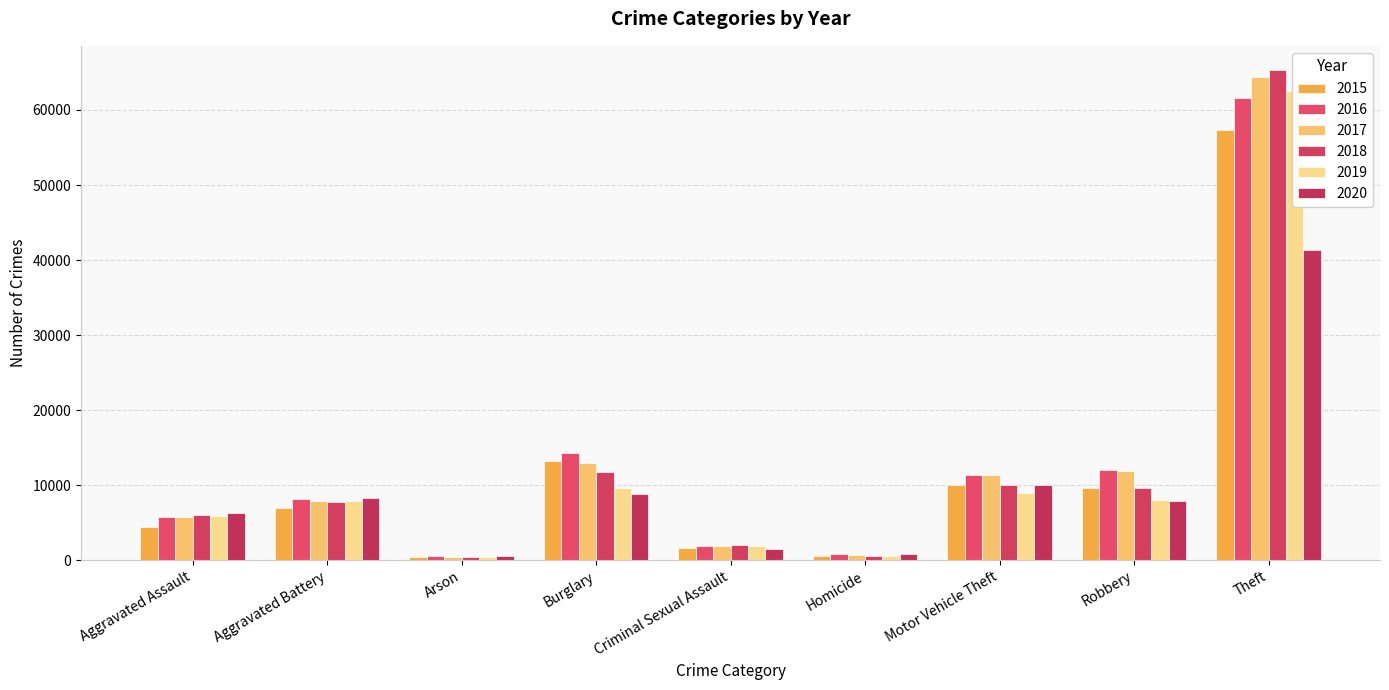

Read the 2020 value at Burglary.

8757